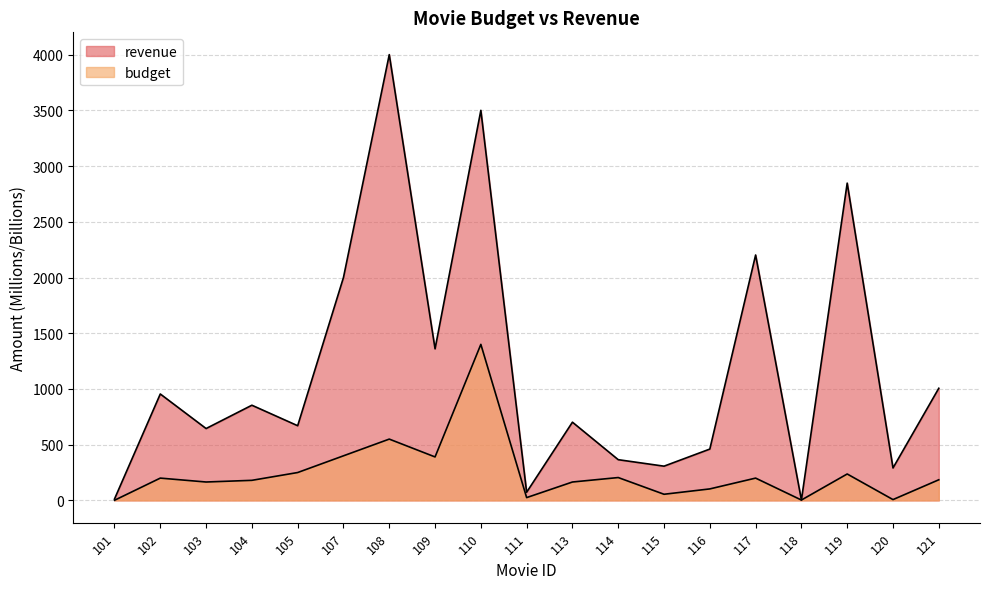

What is the value of the budget point at the 2nd from the left?

200.0